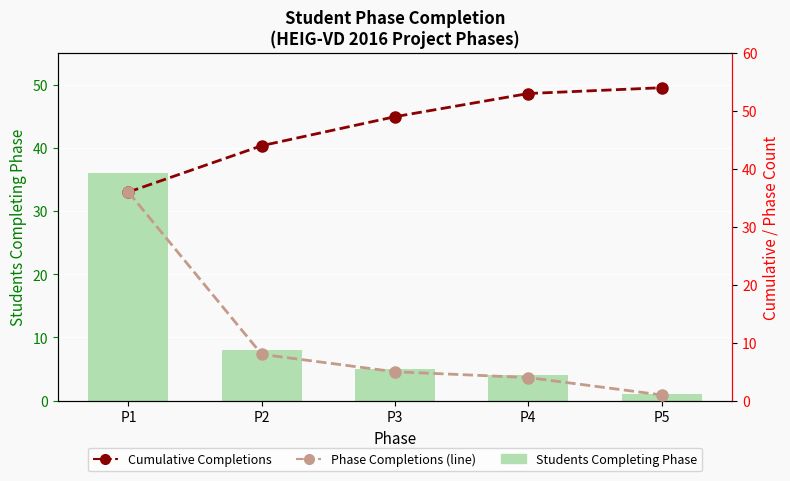

What is the value of the Cumulative Completions bar at the 5th from the left?

54